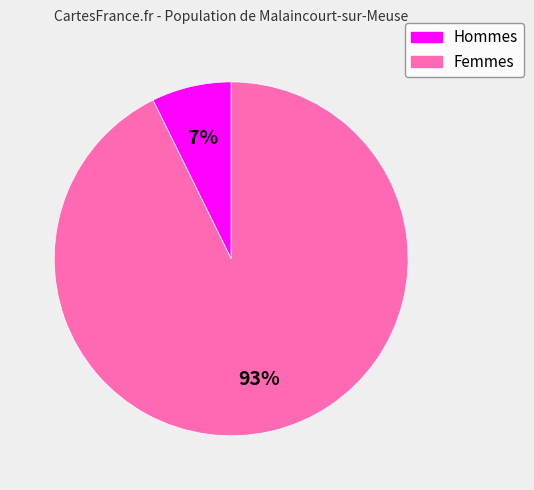

Is there any slice that represents more than half of the pie?

Yes